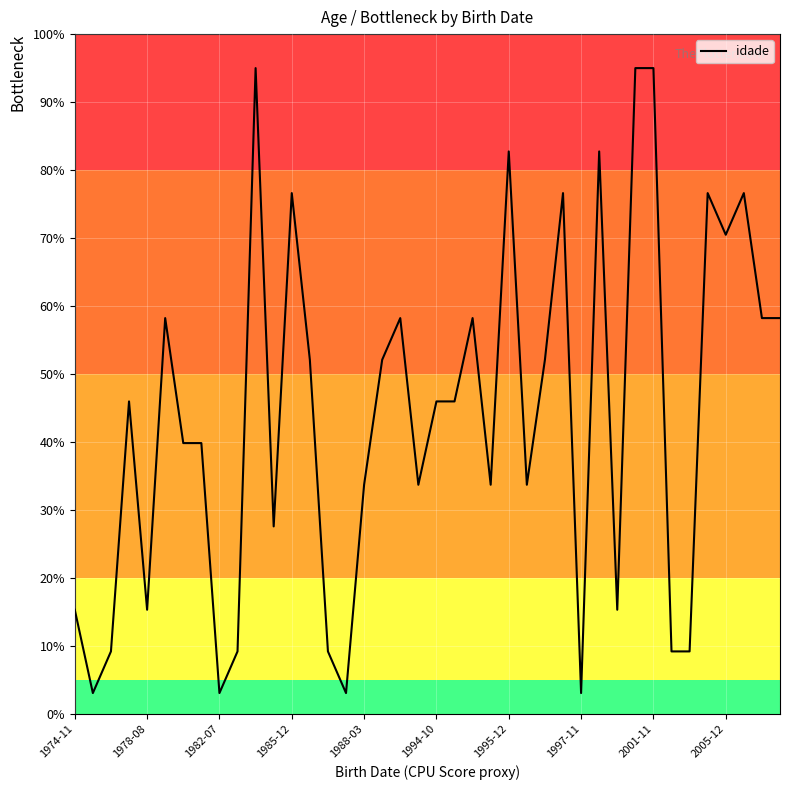

What is the greatest value displayed?

95.0